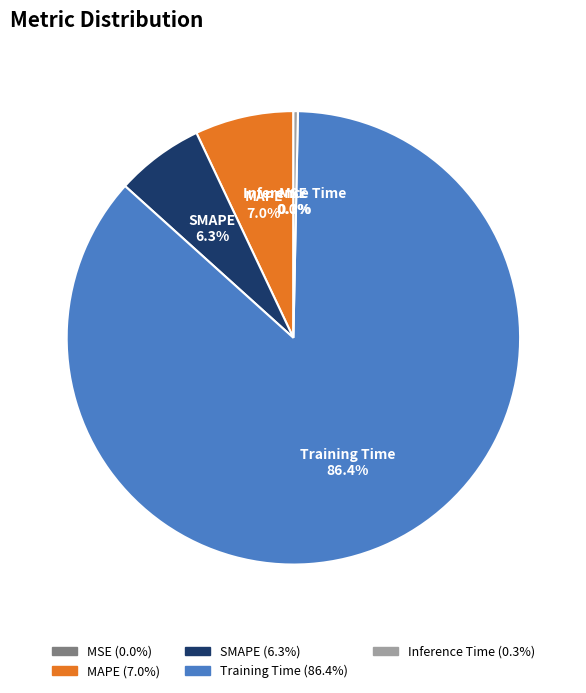

Which slice is the largest?

Training Time